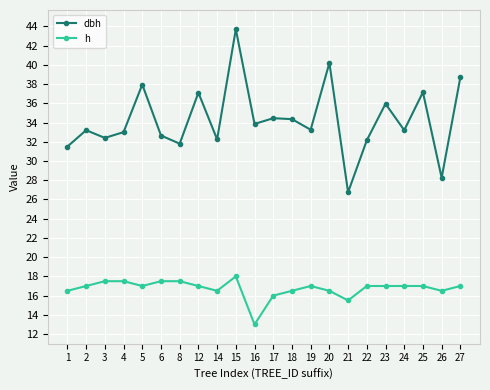

What is the sum of the dbh values at 8 and 5?

69.8